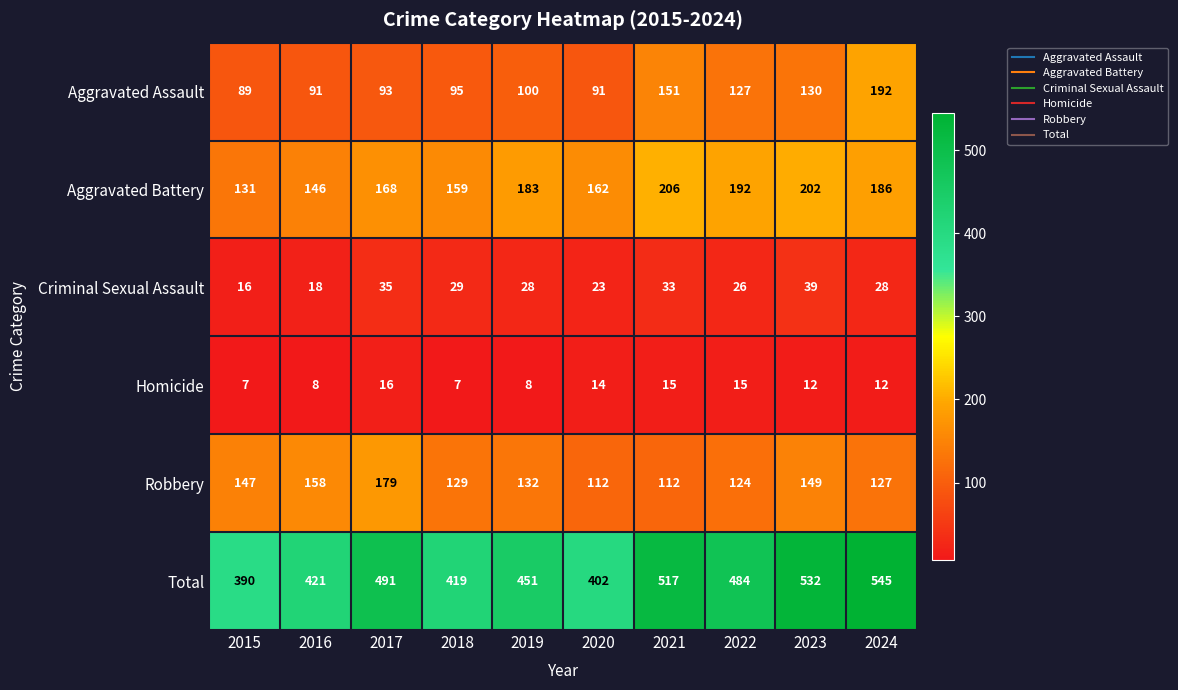

At which label does Homicide first exceed 12?

2017